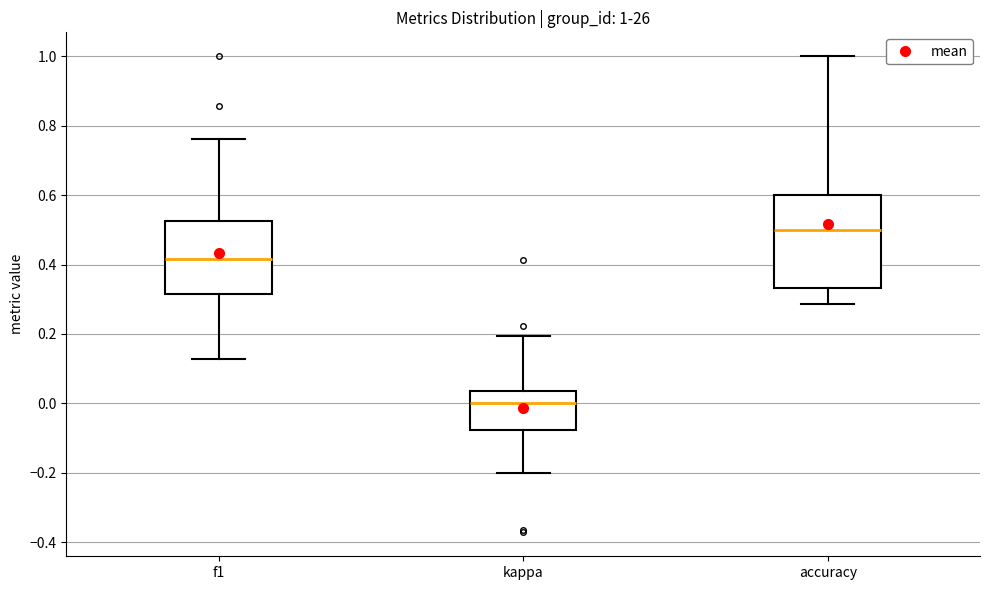

Comparing the boxes themselves (not the whiskers), which one is the tallest?

accuracy